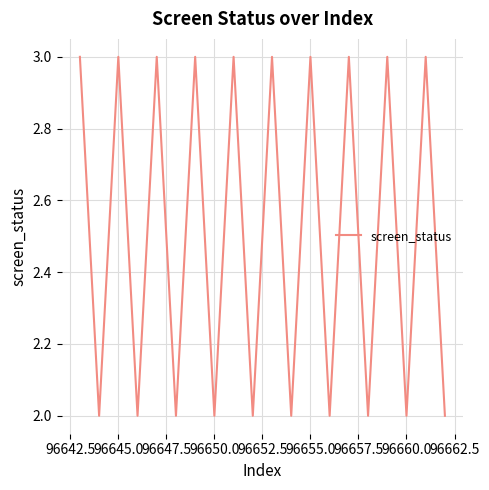

What is the greatest value displayed?

3